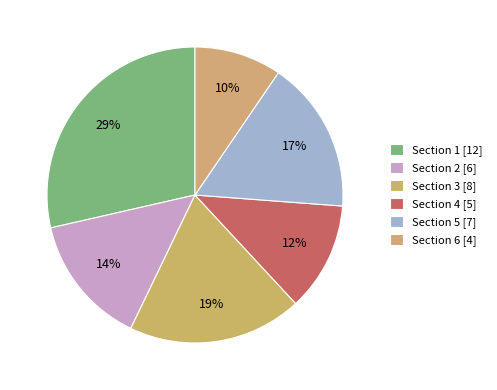

To the nearest percent, what is the difference between the largest and smallest slice percentages?

19%